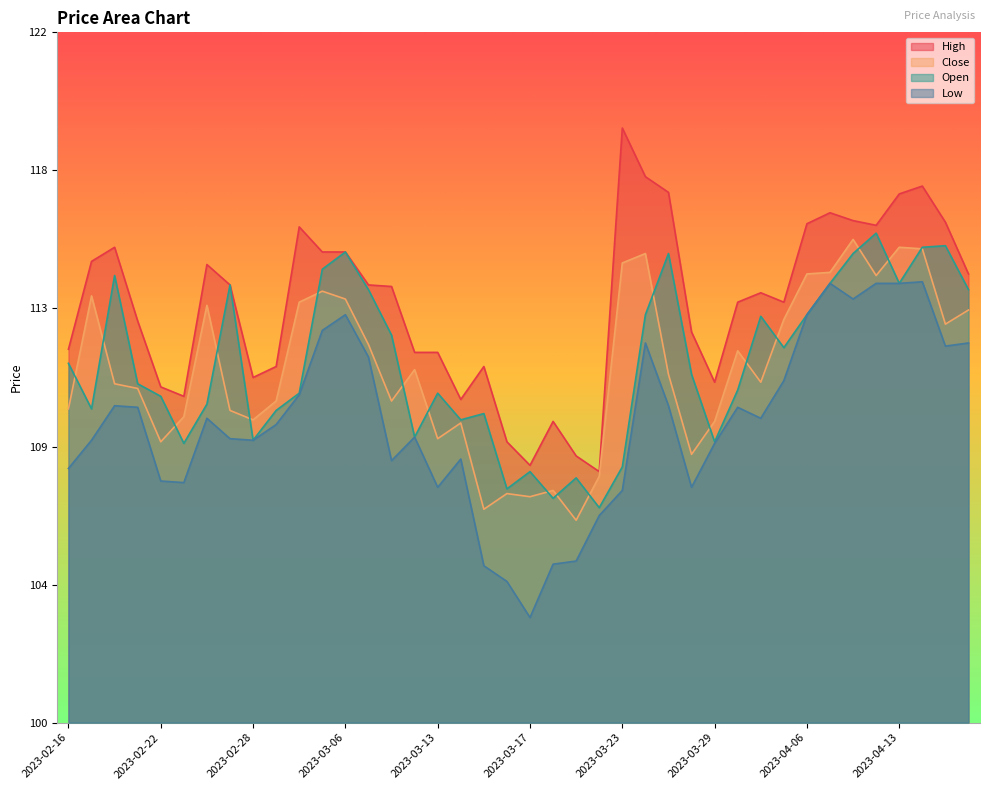

True or false: High and Low cross at least once.

False